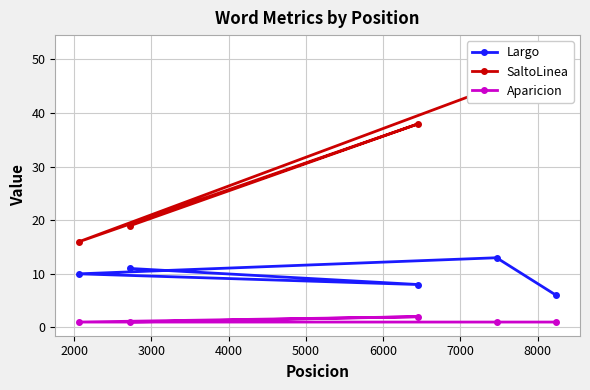

Which series has the largest range (max minus min)?

SaltoLinea